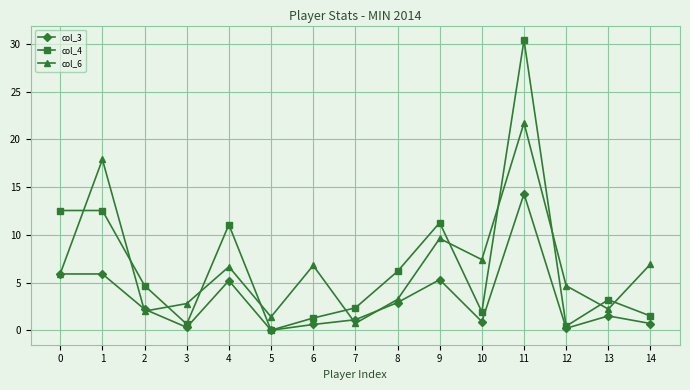

The col_4 series shows 1.3 at 6. True or false?

True